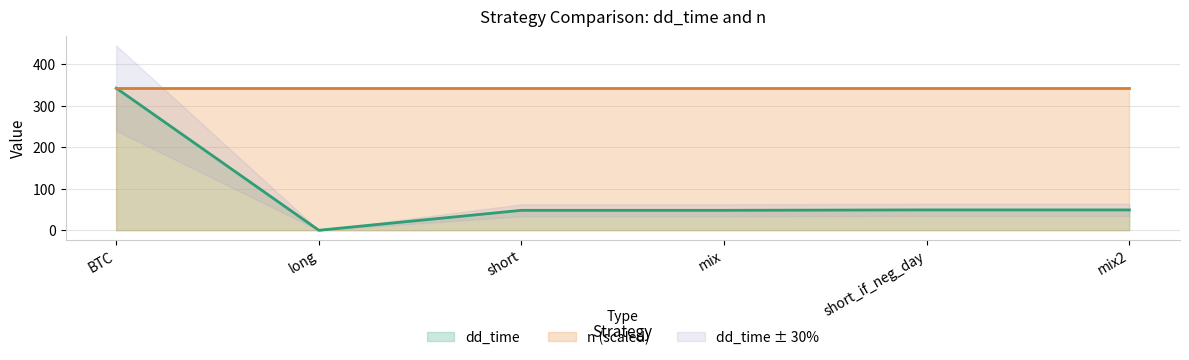

List the labels in order of value, largest first.

BTC, short_if_neg_day, mix2, short, mix, long